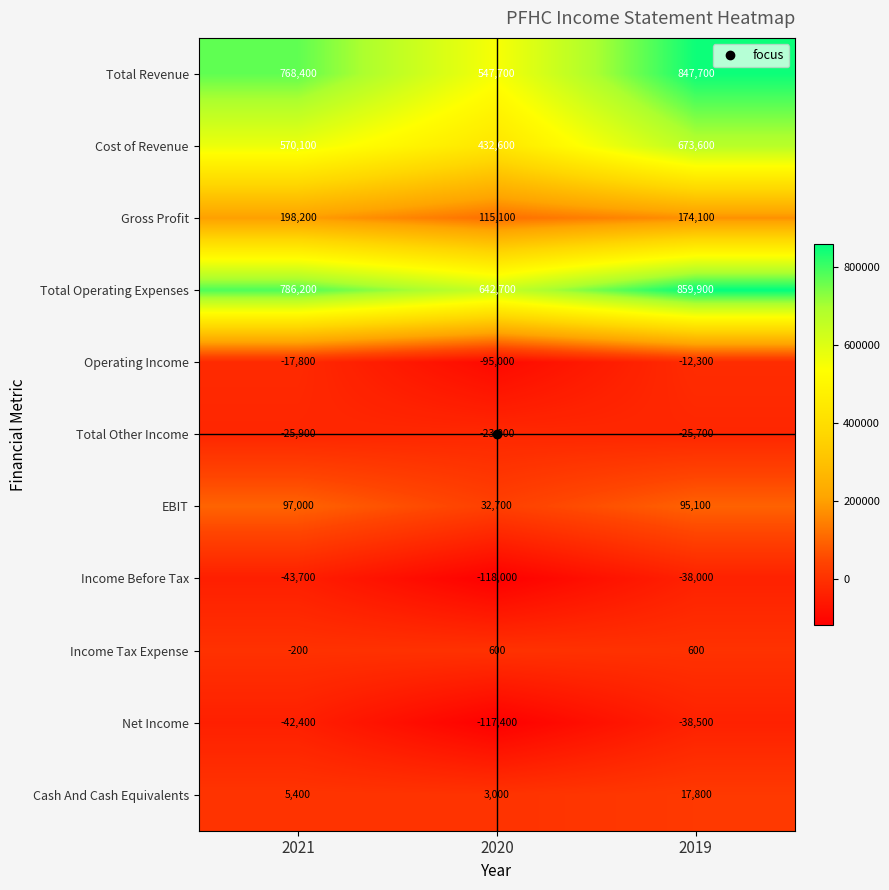

What is the spread (max minus min) of values at 2021?

829900